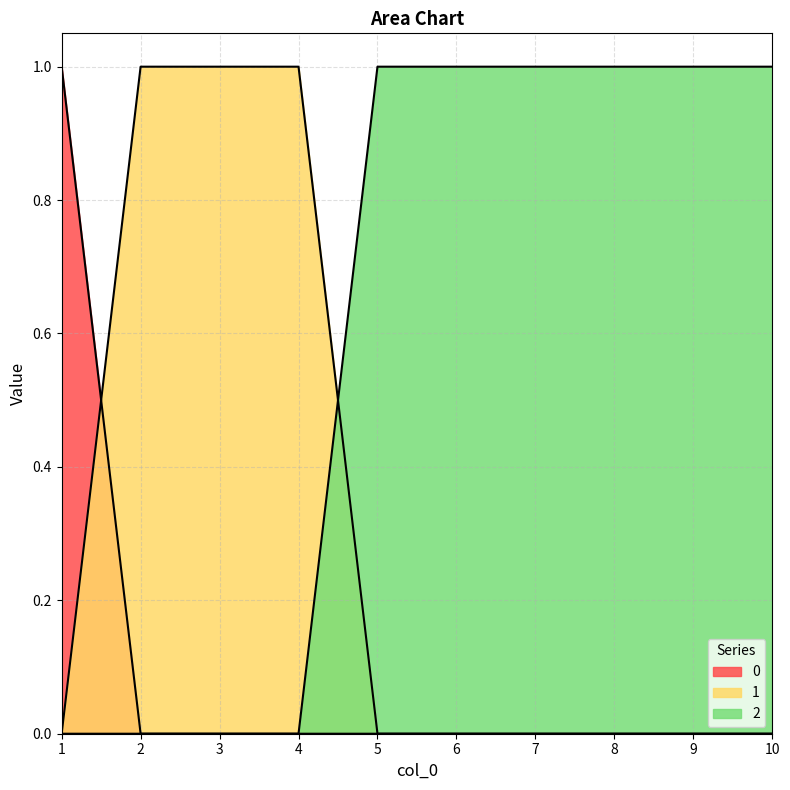

True or false: 1 and 0 intersect in this chart.

True